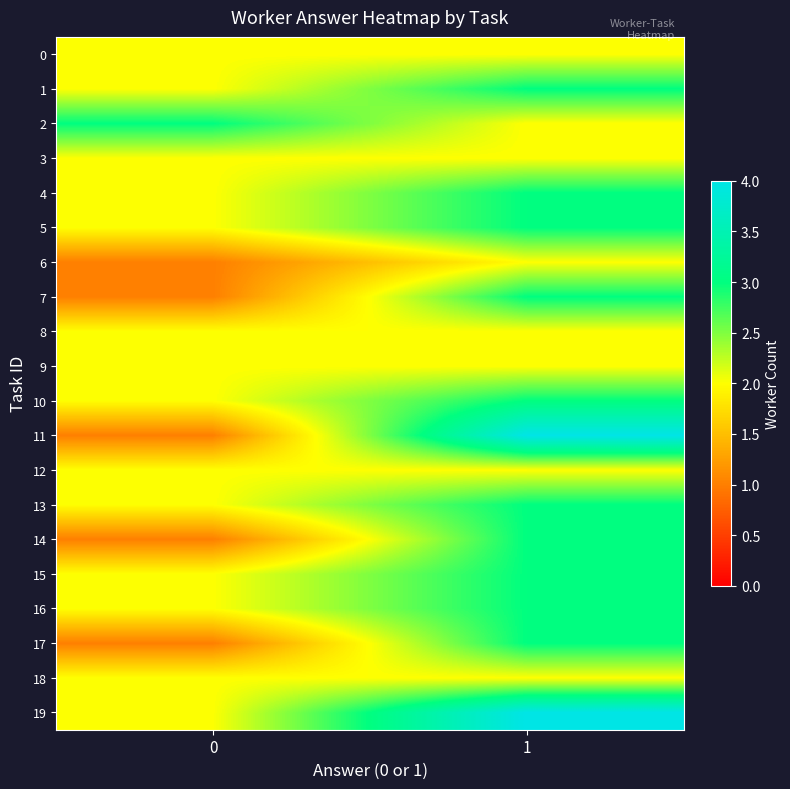

Reading left to right, what are all the values shown in this chart?

0: 0=2	1=2
1: 0=2	1=3
2: 0=3	1=2
3: 0=2	1=2
4: 0=2	1=3
5: 0=2	1=3
6: 0=1	1=2
7: 0=1	1=3
8: 0=2	1=2
9: 0=2	1=2
10: 0=2	1=3
11: 0=1	1=4
12: 0=2	1=2
13: 0=2	1=3
14: 0=1	1=3
15: 0=2	1=3
16: 0=2	1=3
17: 0=1	1=3
18: 0=2	1=2
19: 0=2	1=4